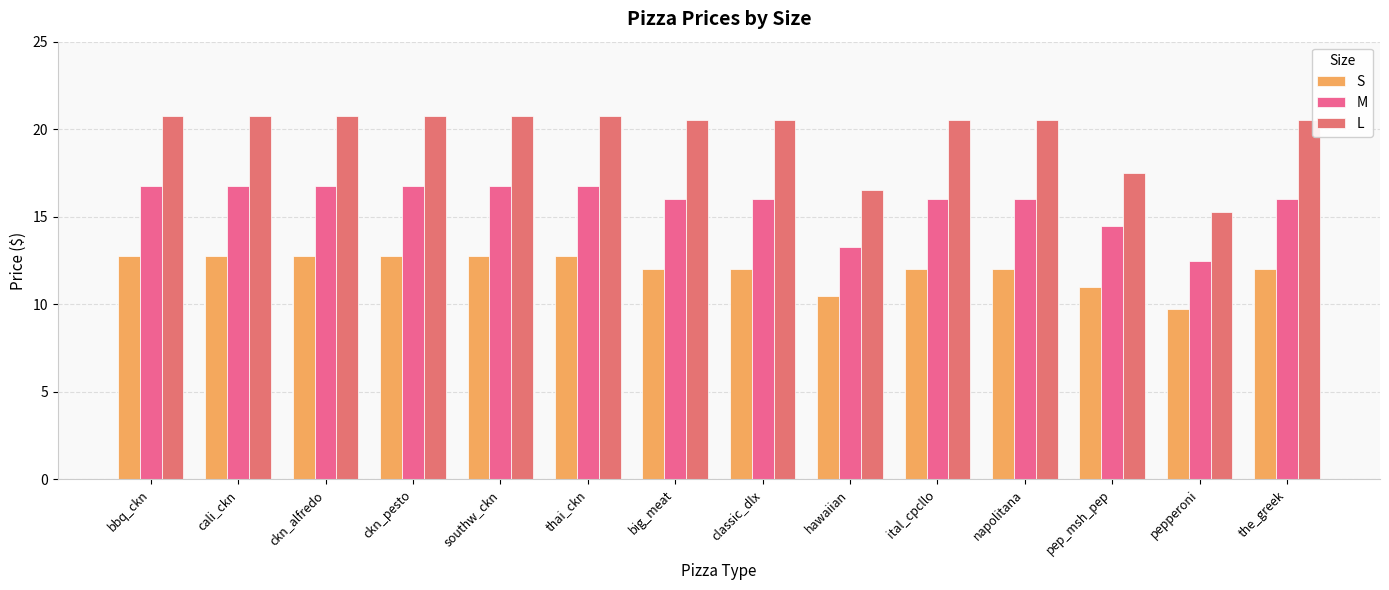

Which series has the widest spread of values?

L